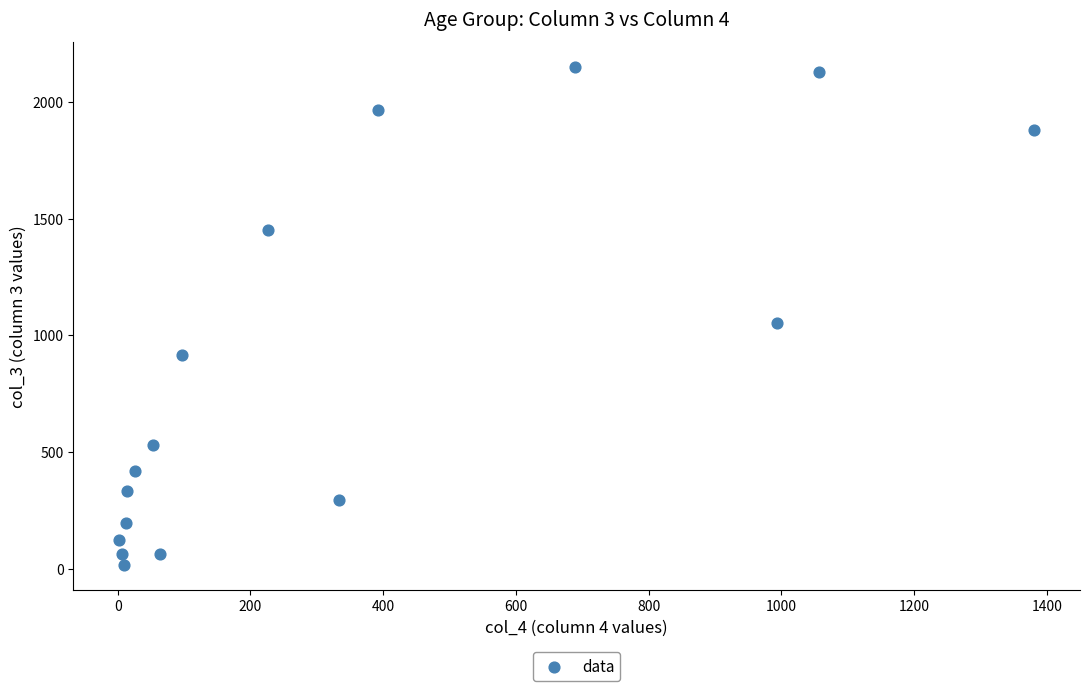

What Y value in the scatter plot is closest to 1083?

1053